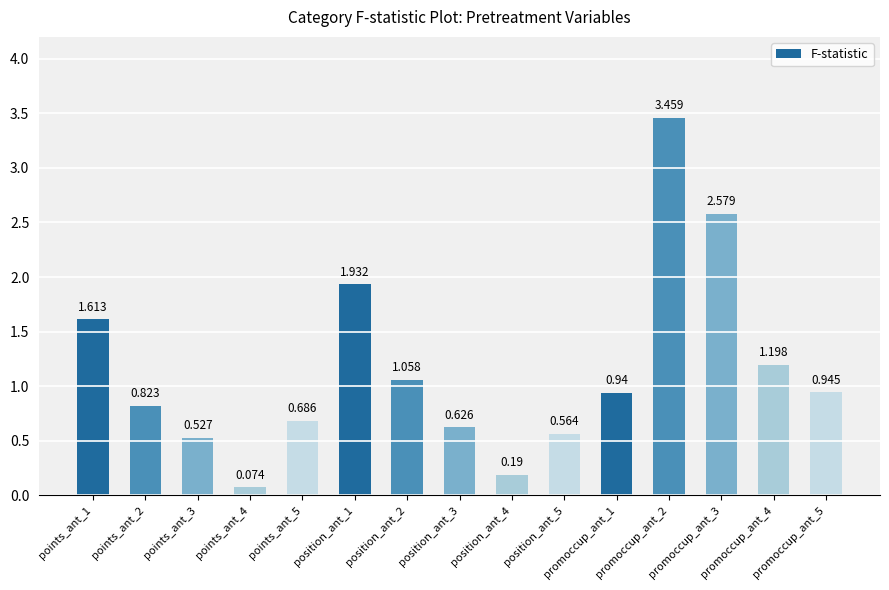

Between points_ant_3 and position_ant_5, which is larger?

position_ant_5